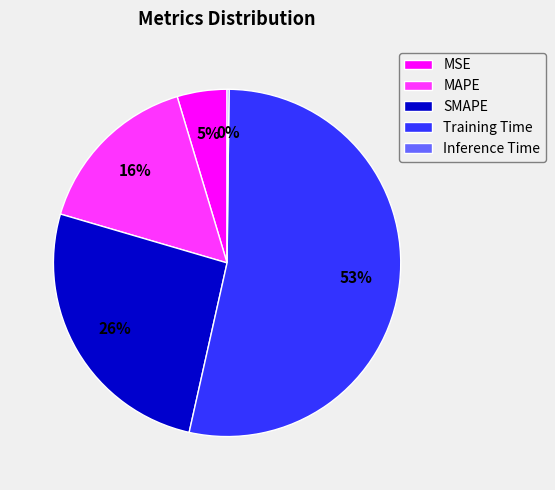

Is it true that MSE is 5% of the pie?

True